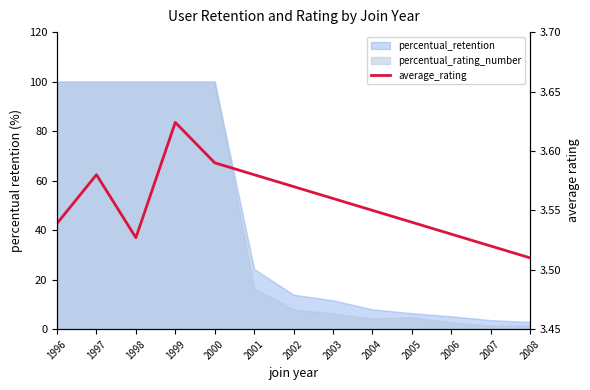

Reading right to left, extract all data points from this chart.

3.5	3.5	3.5	3.5	3.5	3.6	3.6	3.6	3.6	3.6	3.5	3.6	3.5